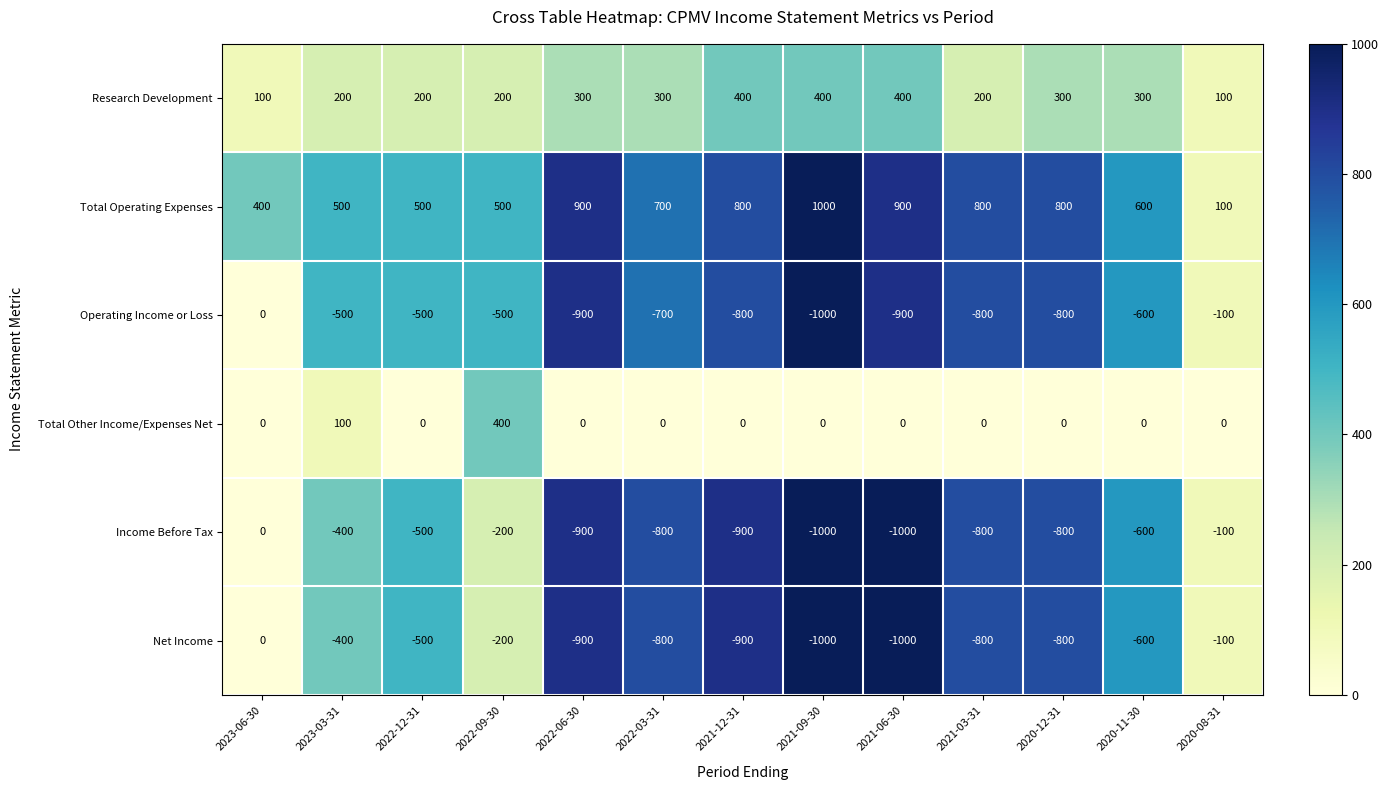

What is the sum of all Total Operating Expenses values?

8500